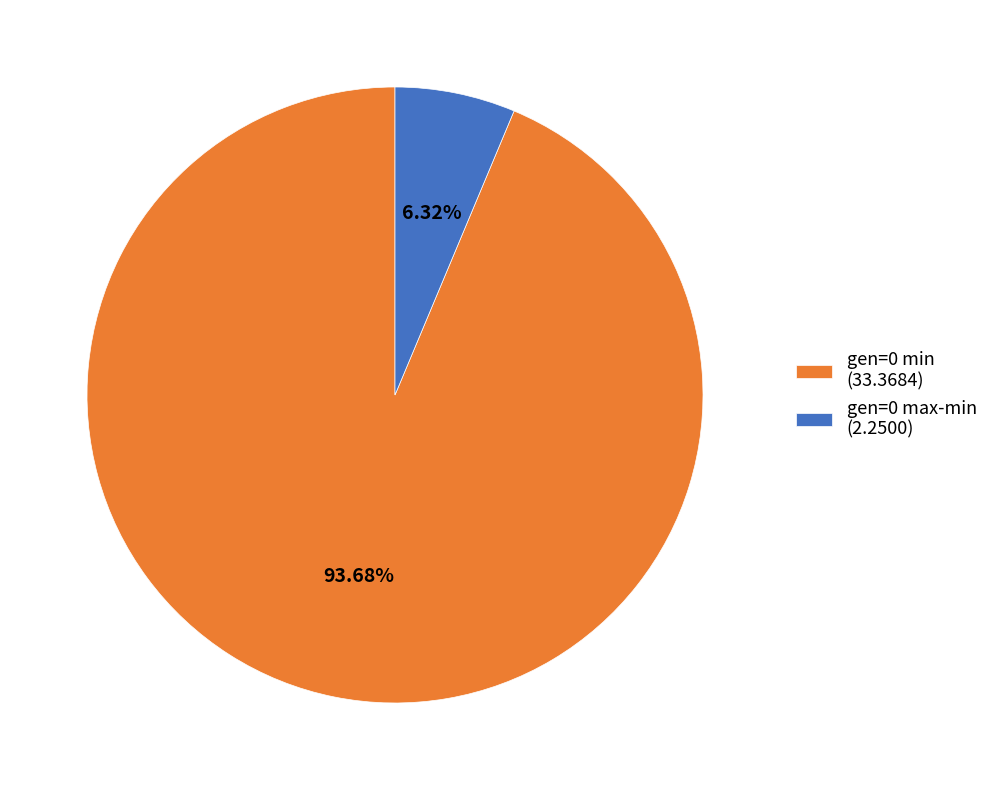

Which has a higher value, gen=0 max-min (2.2500) or gen=0 min (33.3684)?

gen=0 min (33.3684)